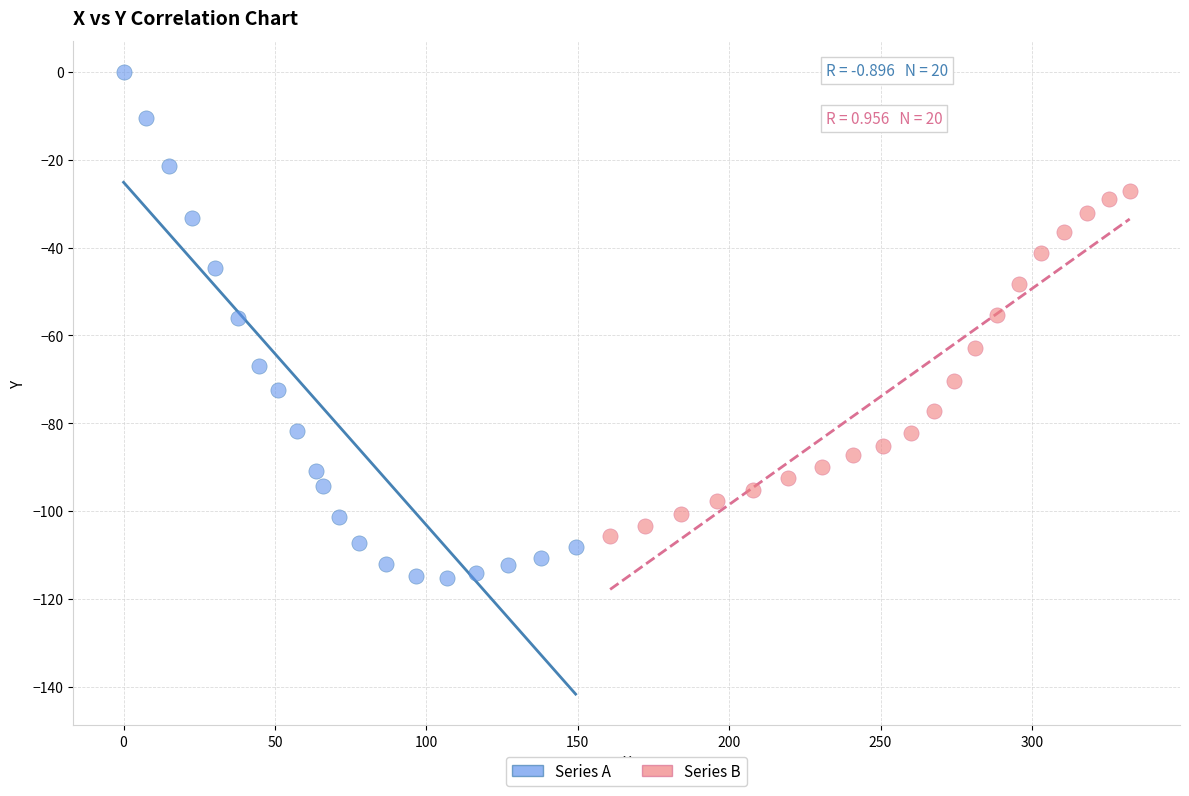

Which series has the largest Y range (max minus min)?

Series A